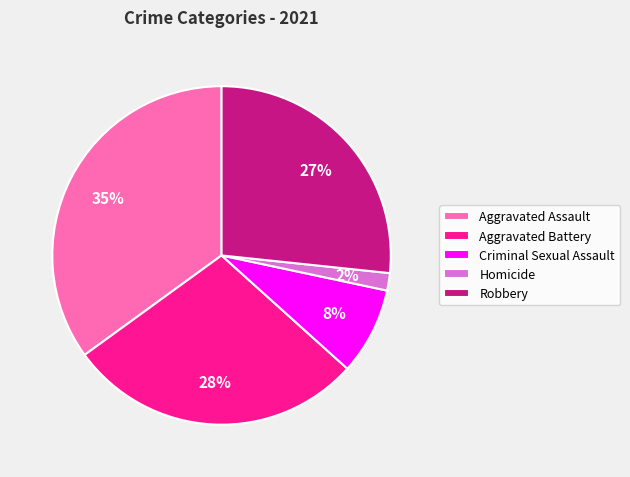

To the nearest percent, what is the average slice percentage?

20%